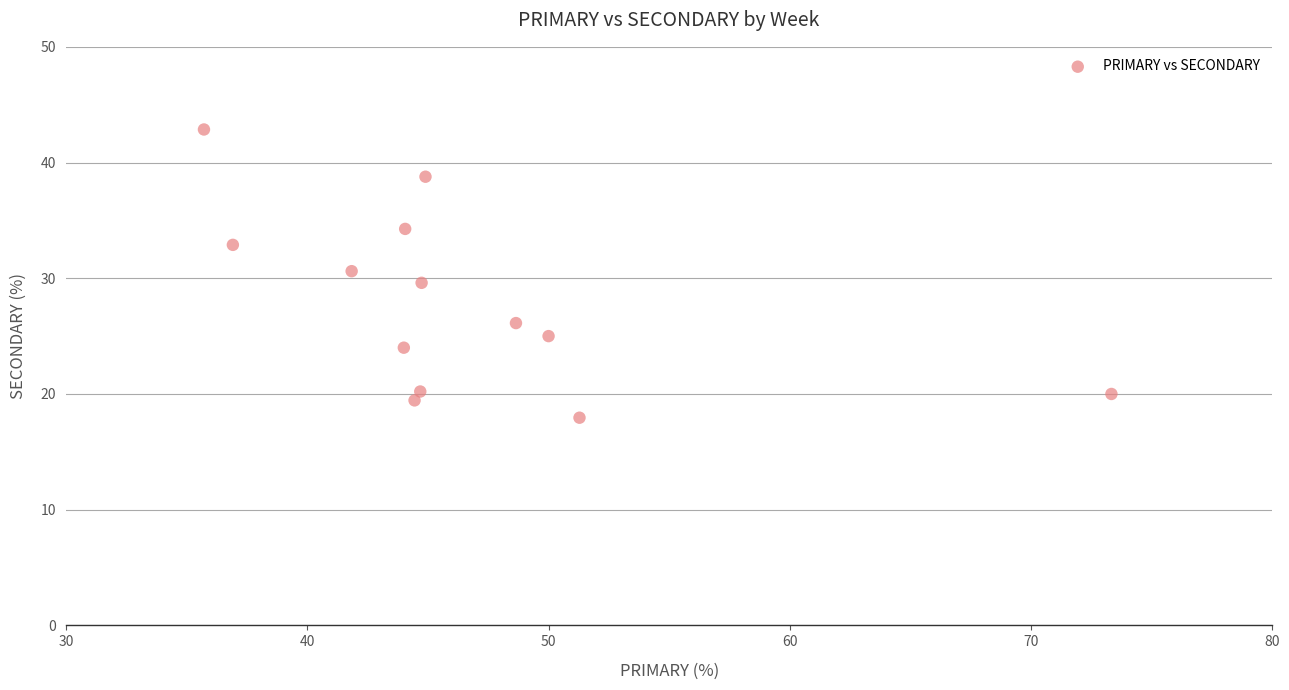

What is the range of Y values (max minus min)?

24.9